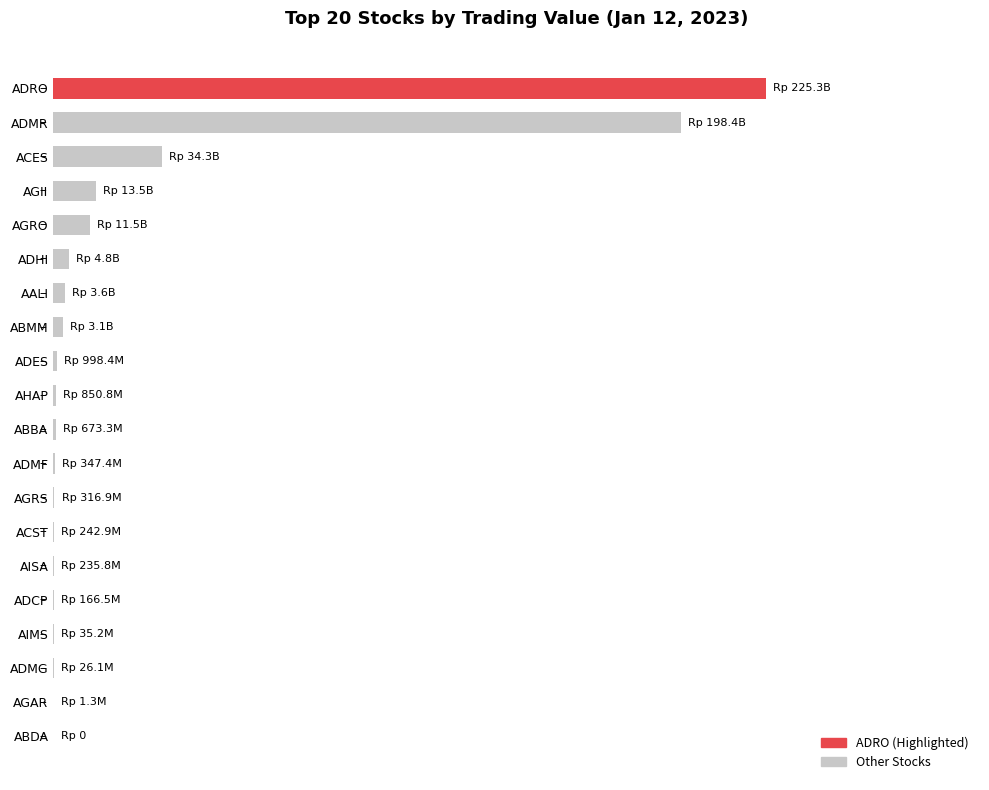

Are the bars horizontal?

Yes